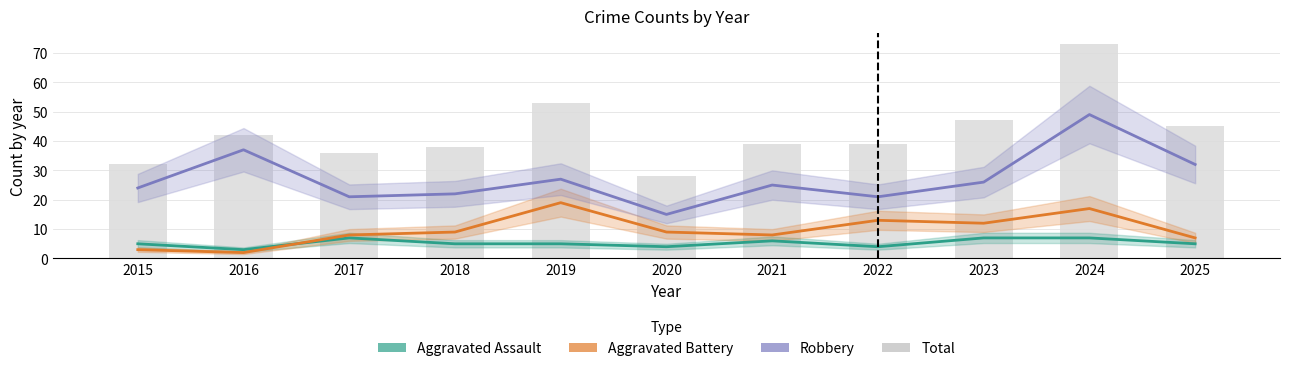

What is the difference between the Robbery values at 2022 and 2025?

11